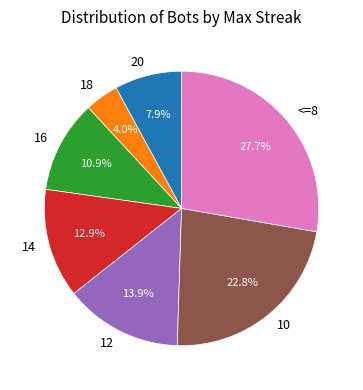

Is the sum of 10 and 12 greater than half?

No